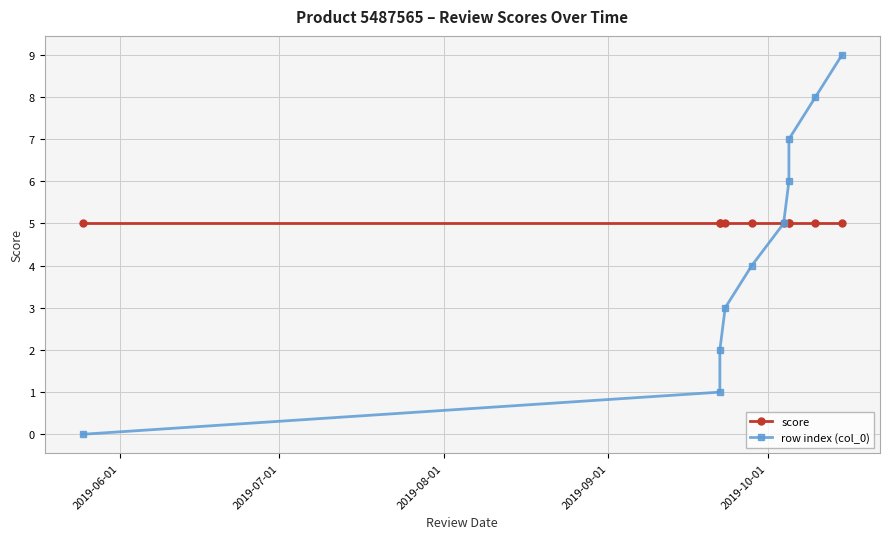

Count the row index (col_0) values in the range 2 to 7.

6